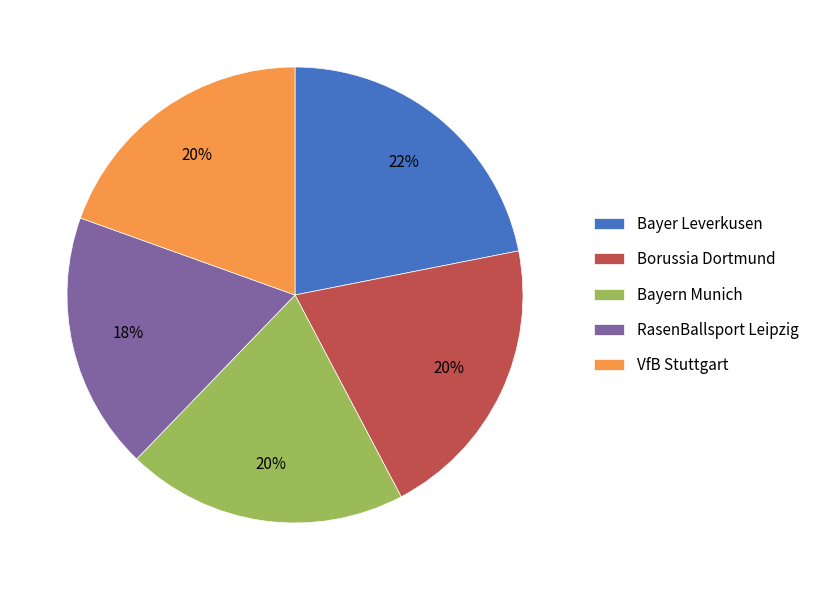

What is the smallest slice in the pie chart?

RasenBallsport Leipzig